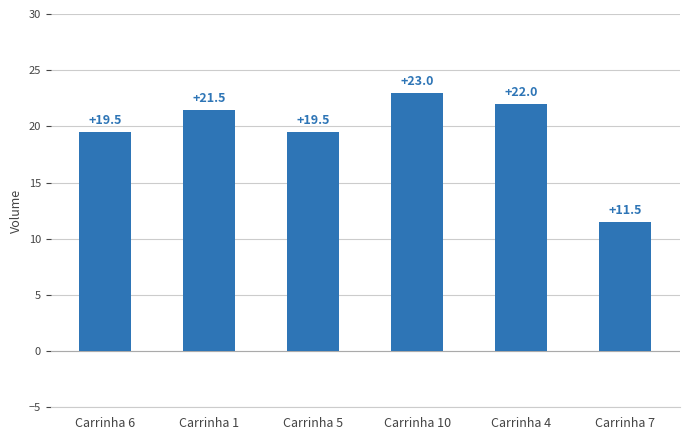

What is the sum of the values at Carrinha 1 and Carrinha 7?

33.0